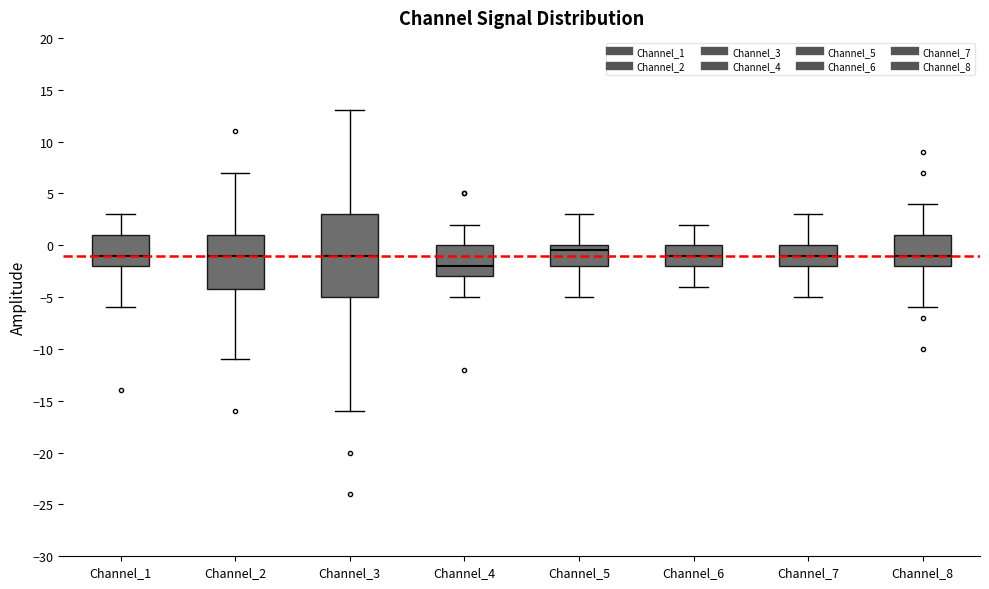

Which box has the highest median line?

Channel_5